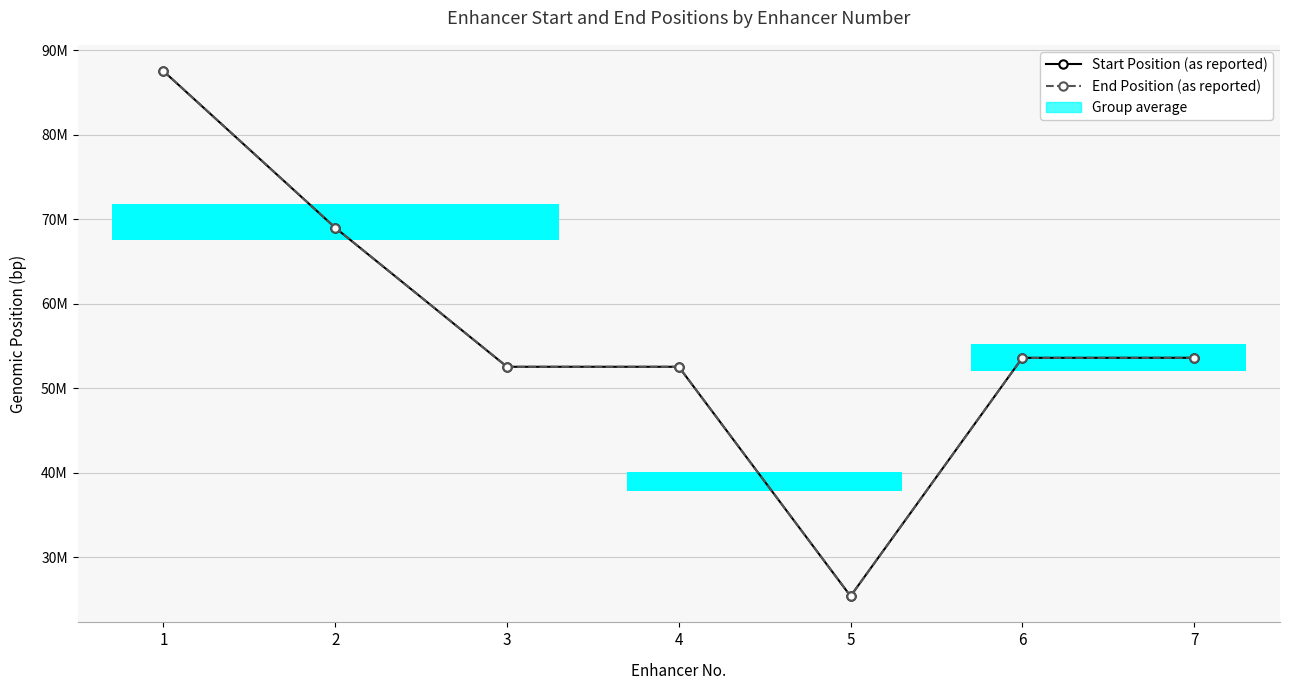

What is the total value across all series at 6?

107214571